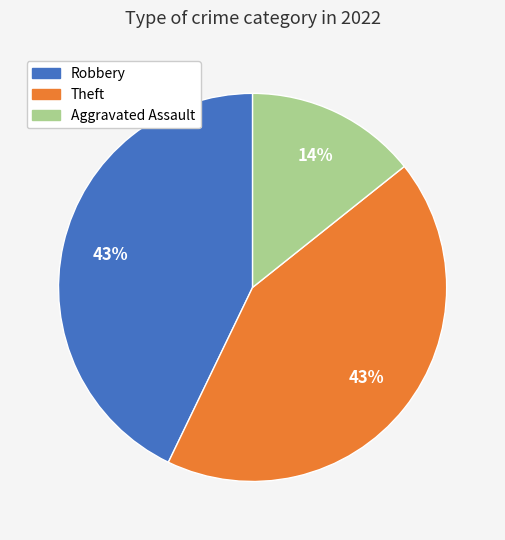

Between Aggravated Assault and Theft, which is larger?

Theft